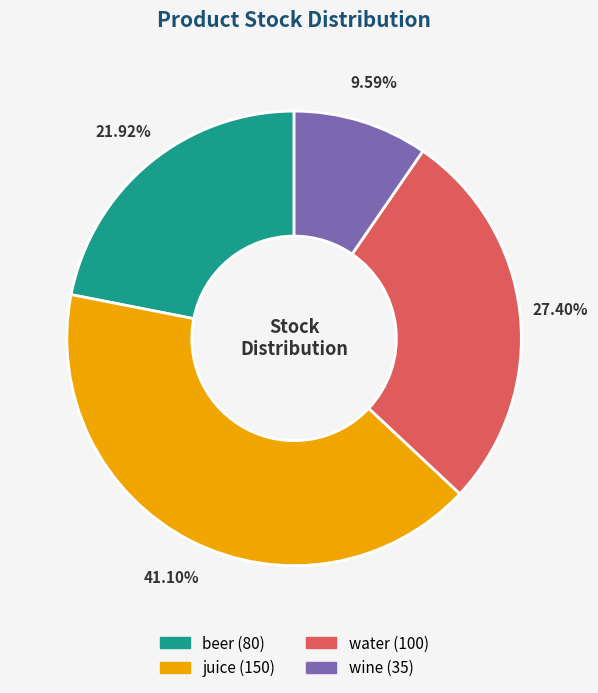

What is the total percentage of juice and wine?

50.7%